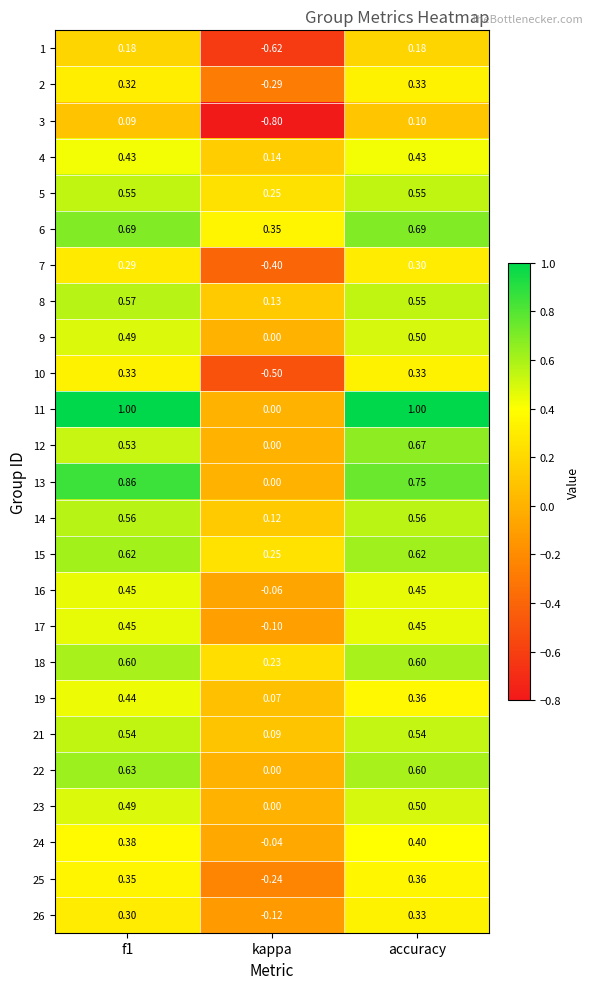

Which label corresponds to the smallest value in the chart?

kappa